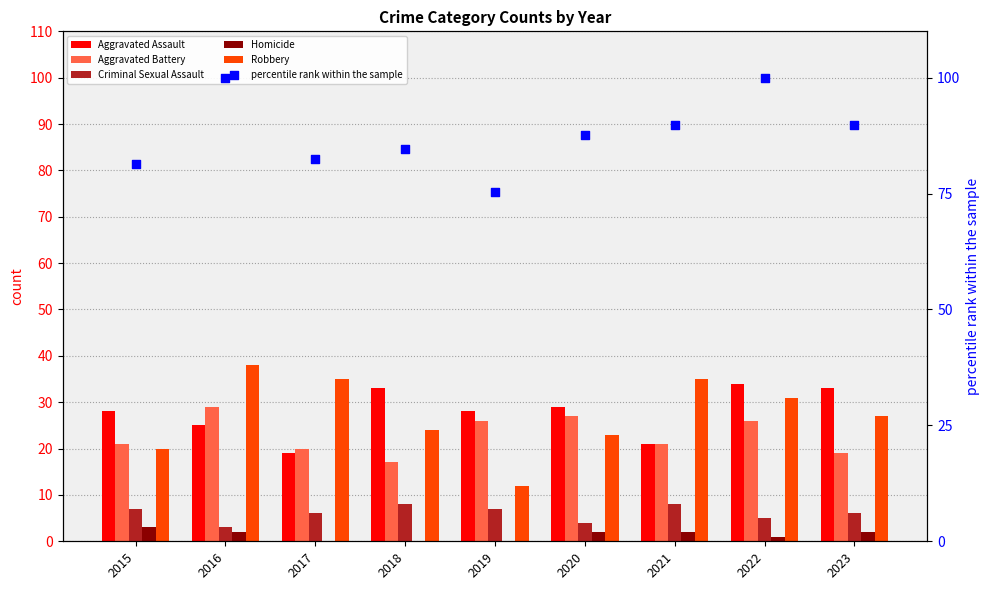

What is the total value across all series at 2021?

176.7